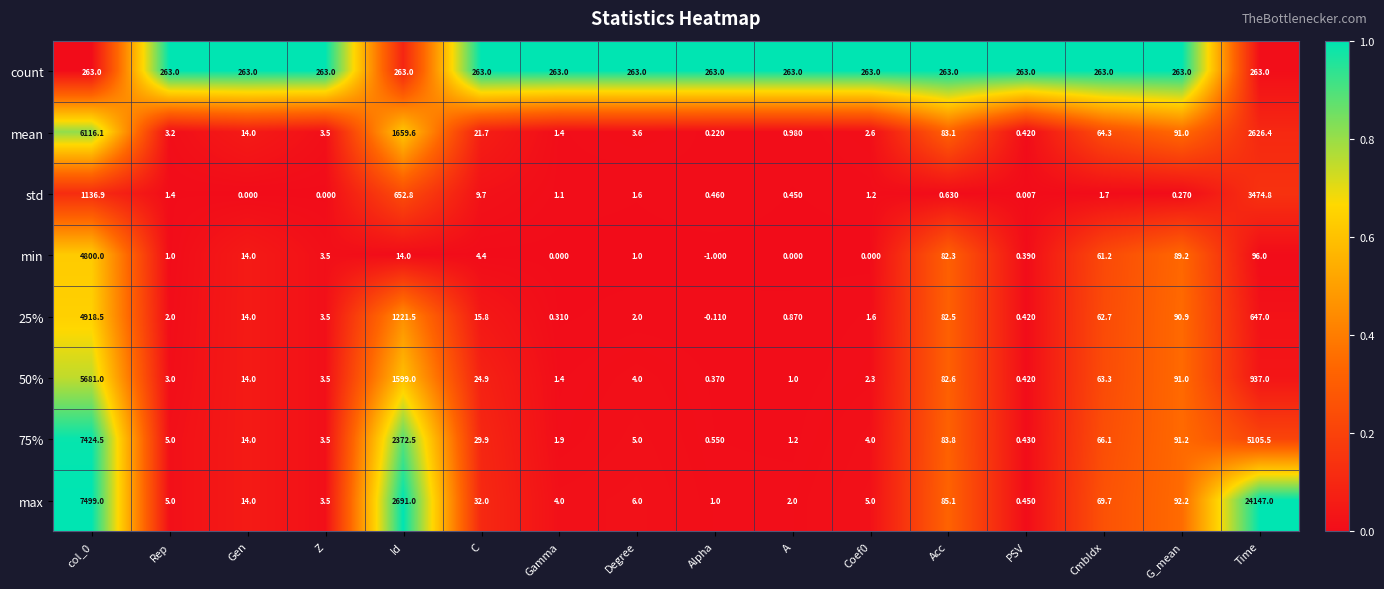

Which category has the highest value in the max series?

Time